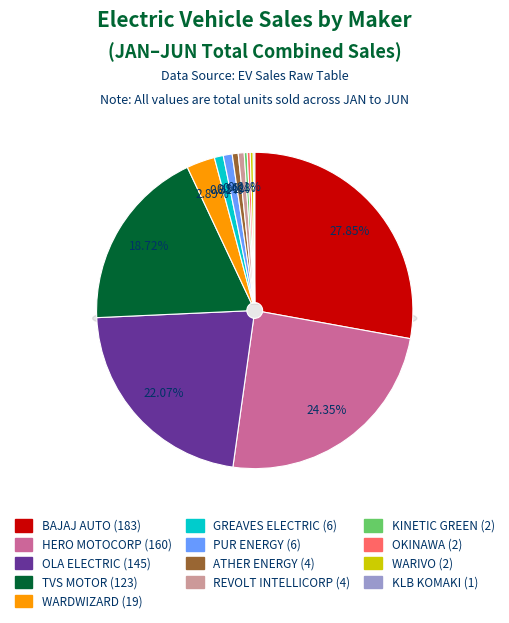

Count the number of slices in the pie.

13